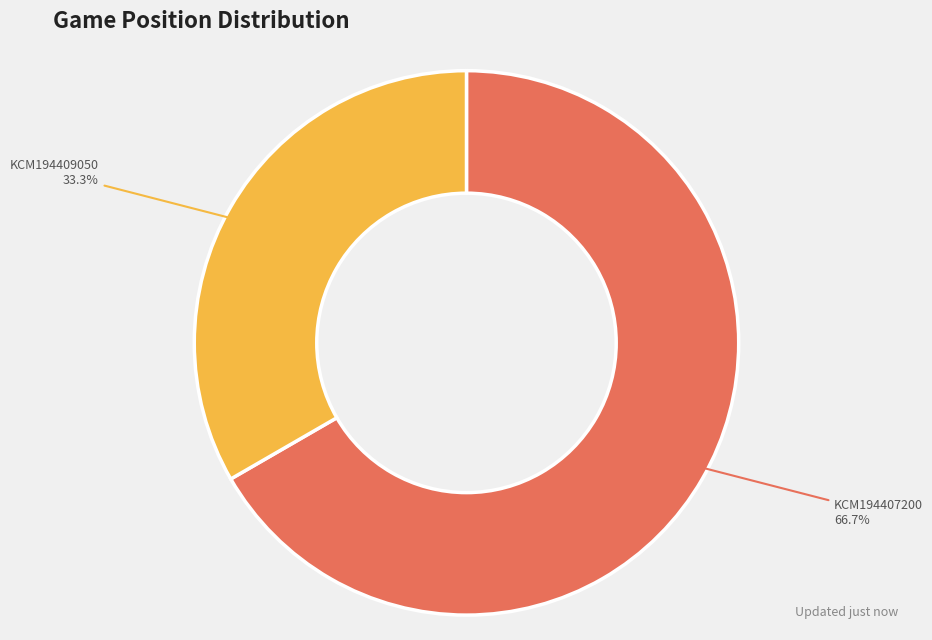

Is there a majority slice in this chart?

Yes